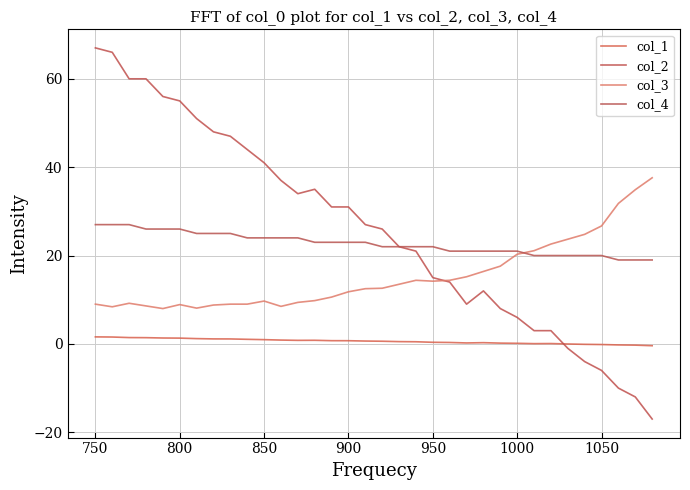

Which series has the largest total across all categories?

col_2